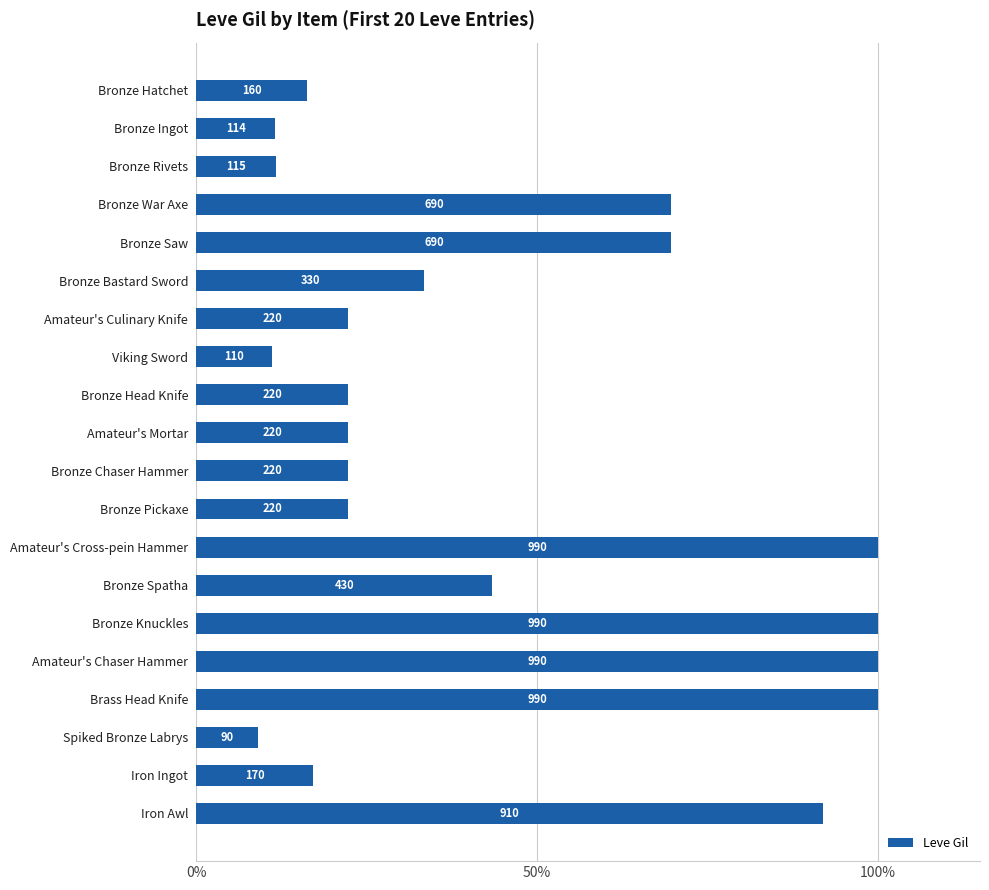

How many bars are there in total?

20